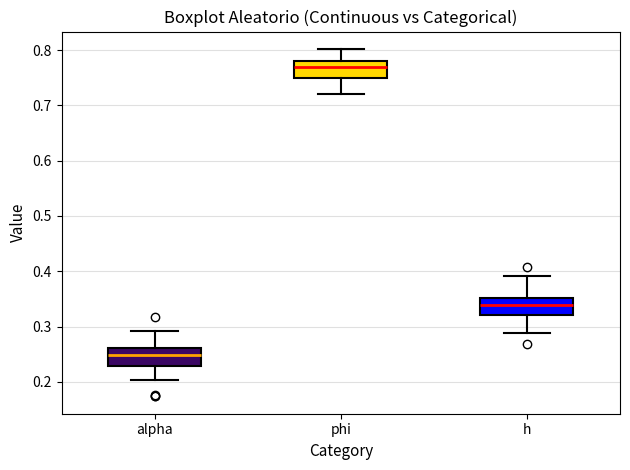

Reading left to right, transcribe this box plot: for each box, give where its median line is, the range the box spans, and where its two whiskers end, as read against the y-axis. The values are not printed on the chart, so give them approximately, as read against the axis.

alpha: median 0.25, box 0.23 to 0.26, whiskers 0.20 to 0.29
phi: median 0.77, box 0.75 to 0.78, whiskers 0.72 to 0.80
h: median 0.34, box 0.32 to 0.35, whiskers 0.29 to 0.39